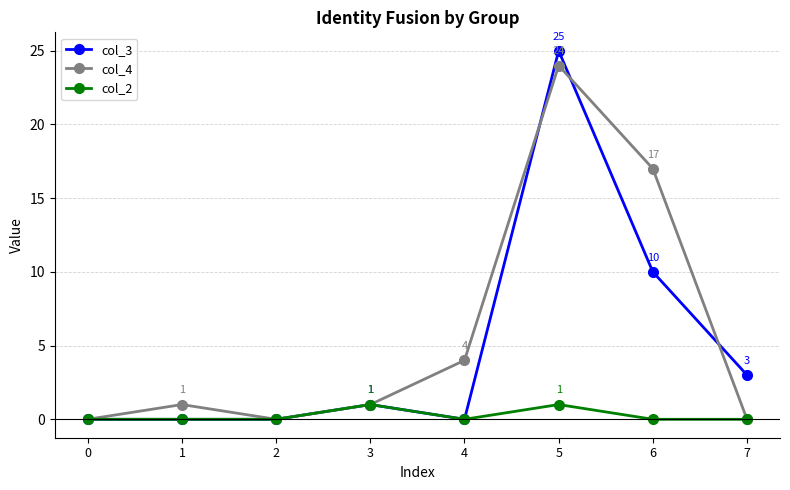

True or false: col_4 has more than 1 points higher than both neighbors.

True